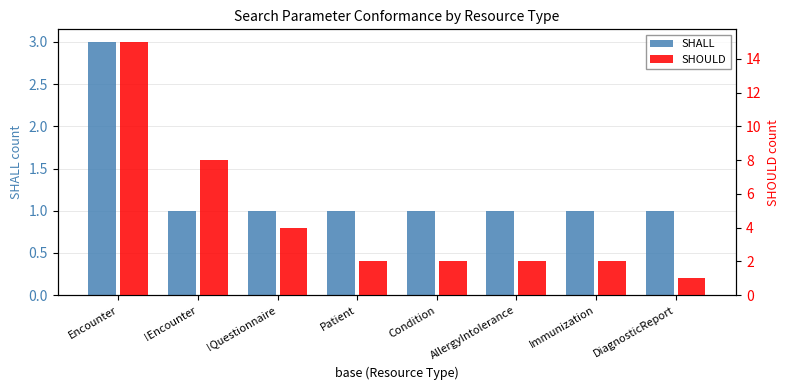

How many distinct data groups are displayed?

2